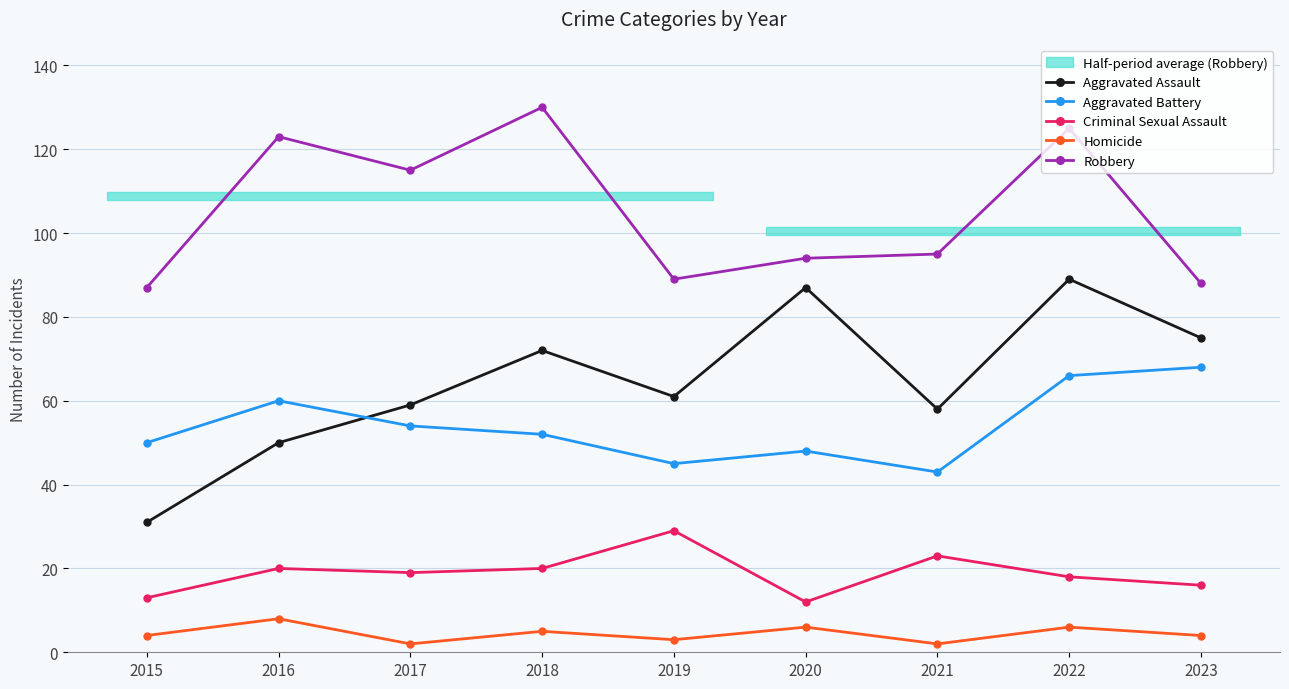

What is the difference between the second highest and second lowest values in the Aggravated Assault series?

37